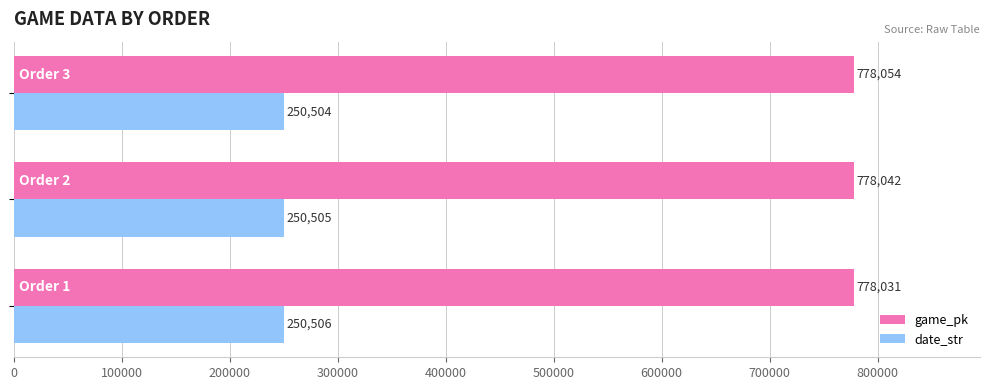

Count the date_str values in the range 250504 to 250506.

3